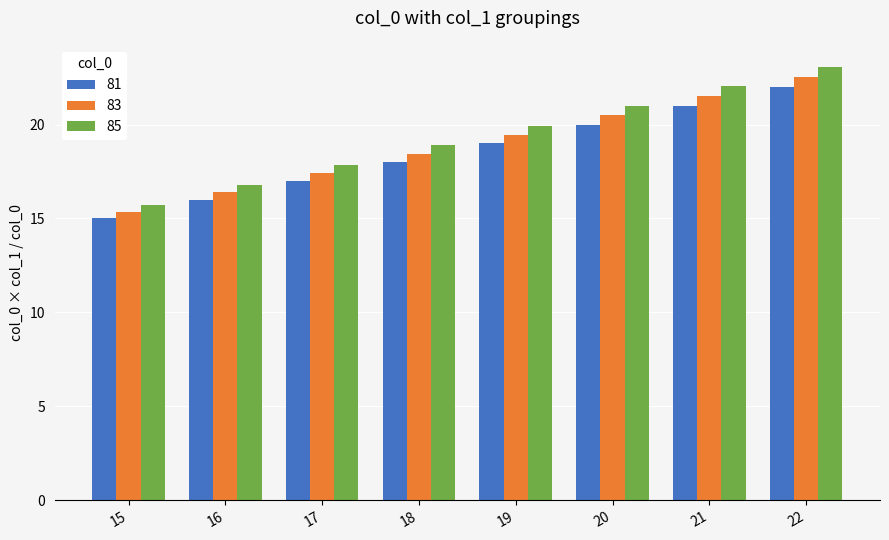

What is the difference between the maximum and minimum values in the 83 series?

7.2